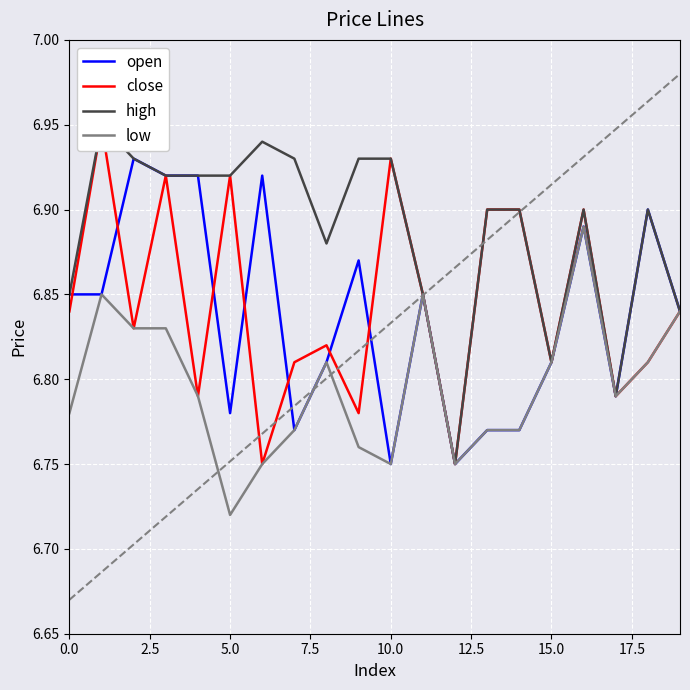

In close, how many points are higher than both neighbors (excluding endpoints)?

6